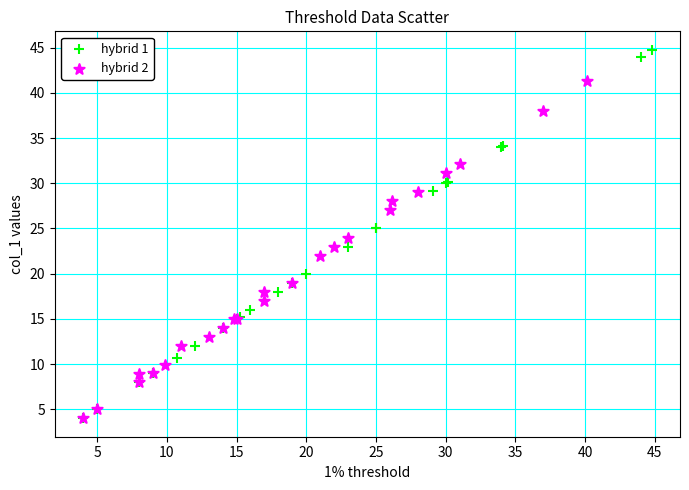

Which series has the largest Y range (max minus min)?

hybrid 1